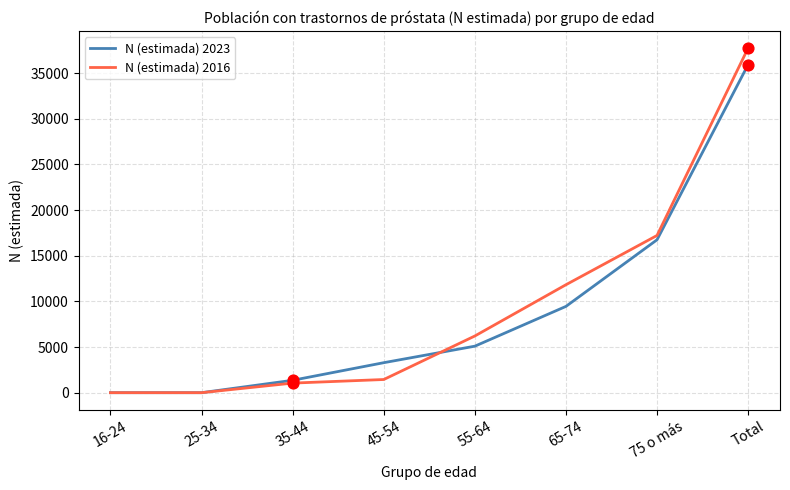

Which series has the widest spread of values?

N (estimada) 2016